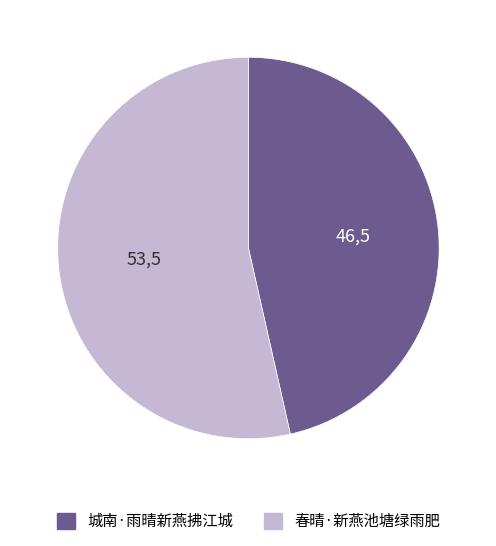

Approximately how many times larger is the value at 城南·雨晴新燕拂江城 compared to 春晴·新燕池塘绿雨肥?

0.9